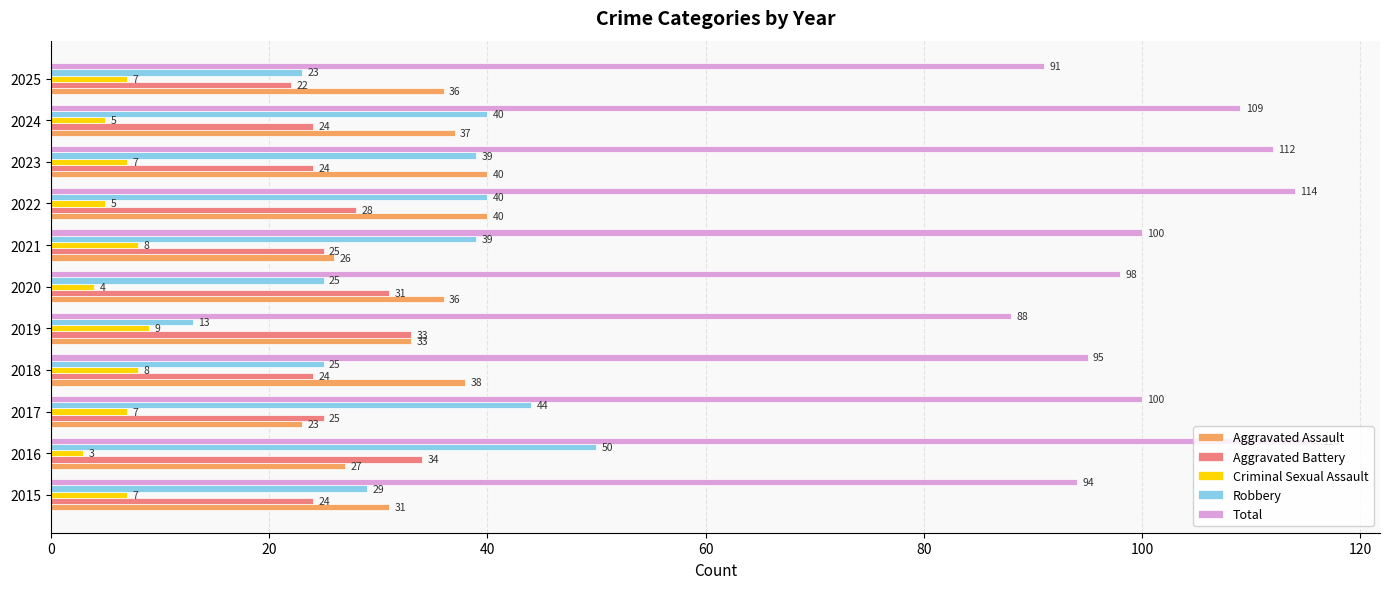

Read the Aggravated Battery value at 2024.

24